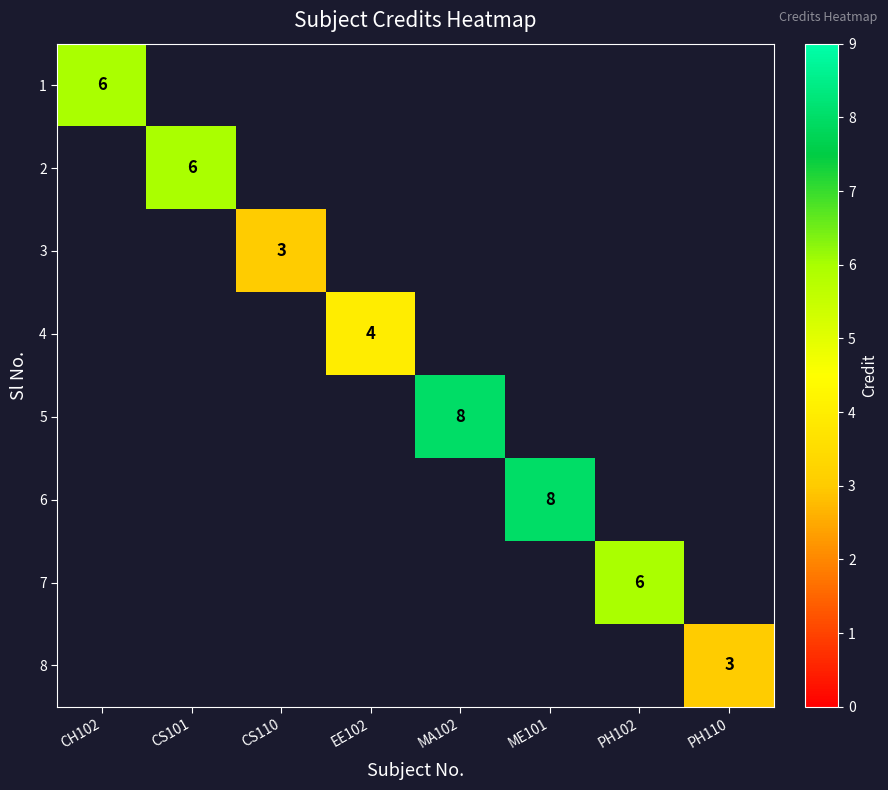

The 6 series shows 8 at ME101. True or false?

True